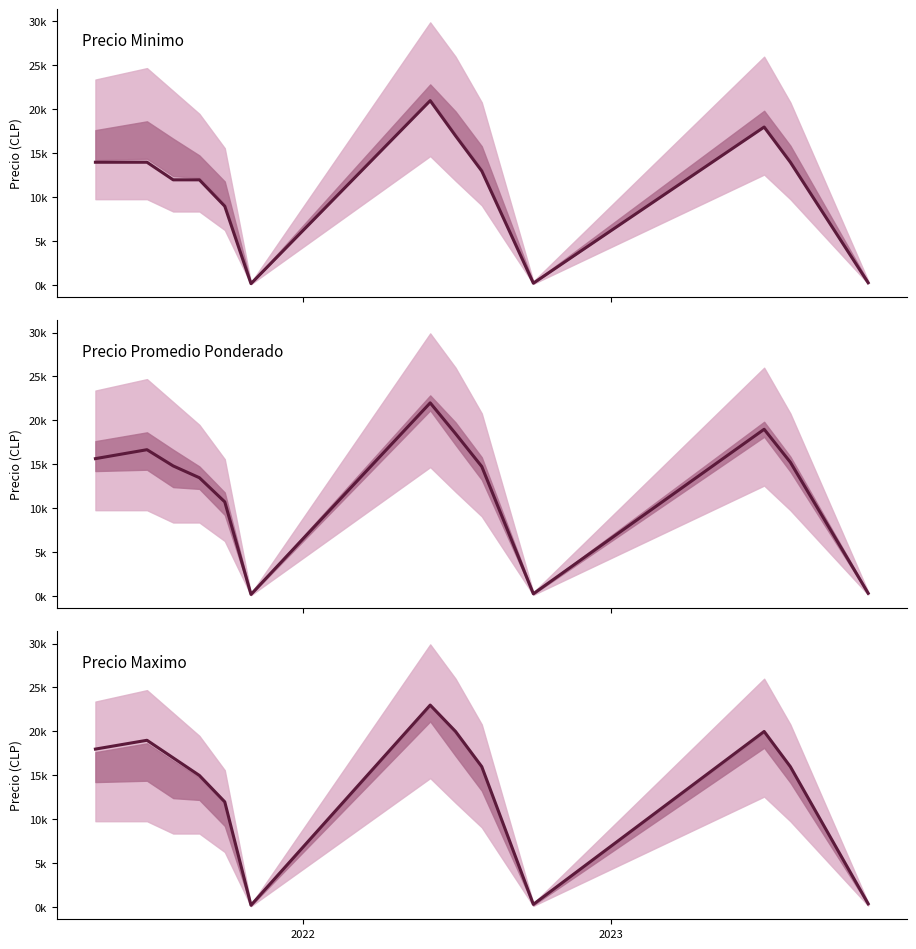

Reading left to right, extract all data points from this chart.

Precio Minimo: 14000.0	14000.0	12000.0	12000.0	9000.0	200.0	21000.0	17000.0	13000.0	250.0	18000.0	14000.0	300.0
Precio Promedio Ponderado: 15661.8	16677.3	14831.3	13490.0	10745.0	227.5	22000.0	18500.0	14762.0	300.0	19000.0	15250.0	360.0
Precio Maximo: 18000.0	19000.0	17000.0	15000.0	12000.0	250.0	23000.0	20000.0	16000.0	350.0	20000.0	16000.0	420.0